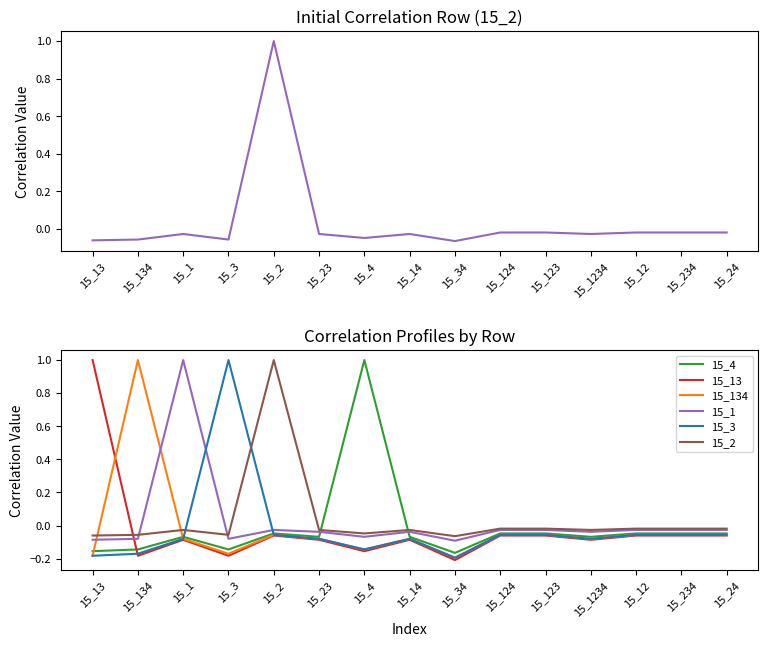

Where is the first local minimum for 15_13?

15_134